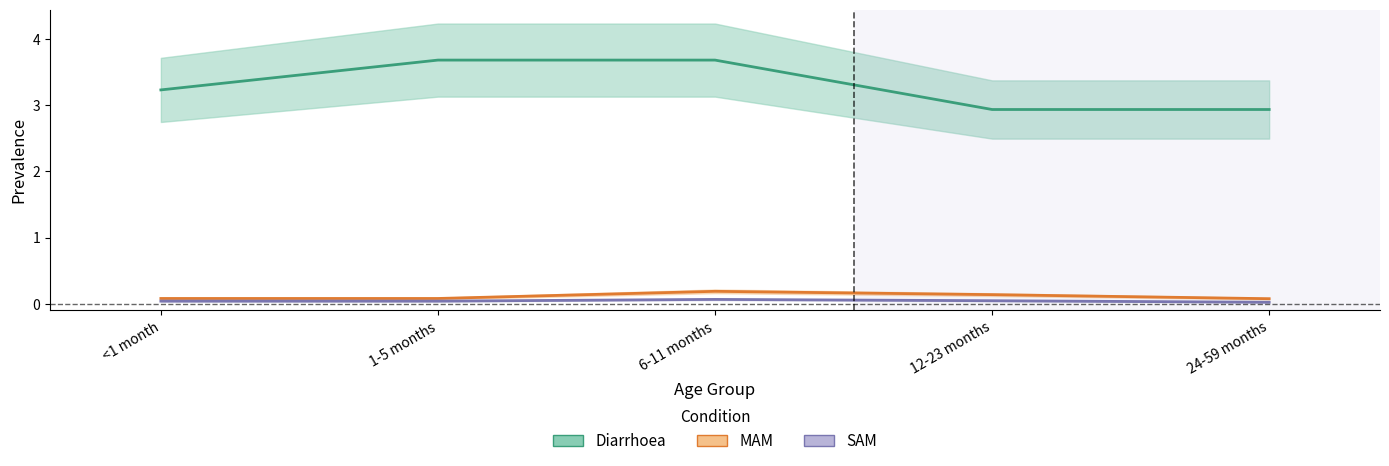

What is the sum of all MAM values?

0.6